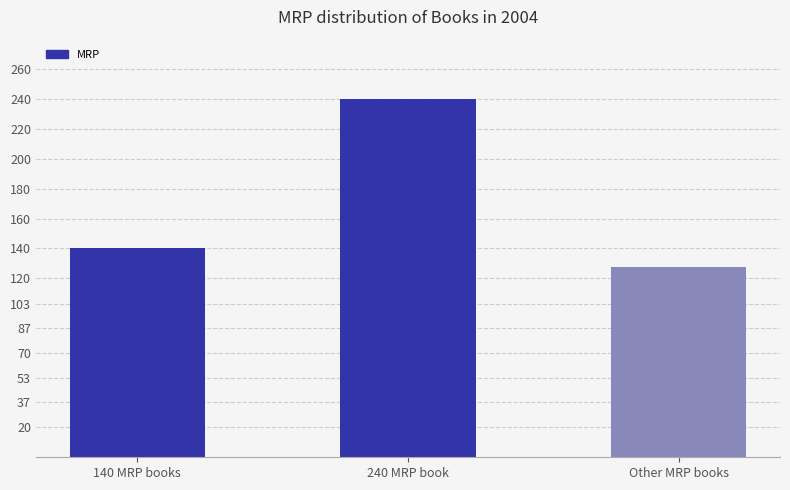

Which category has the highest value across all series?

240 MRP book